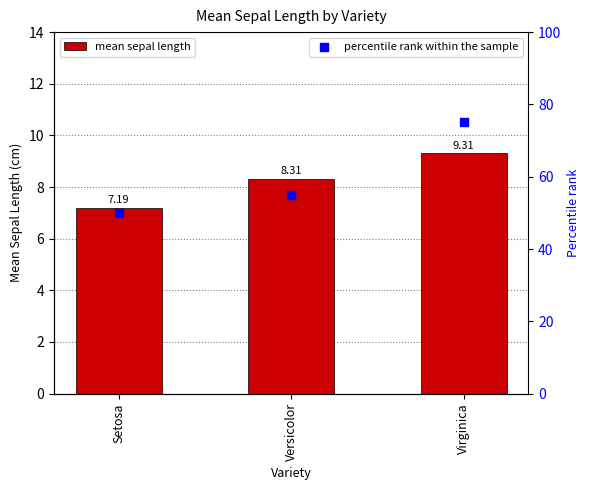

Which series contains the highest Y value?

percentile rank within the sample